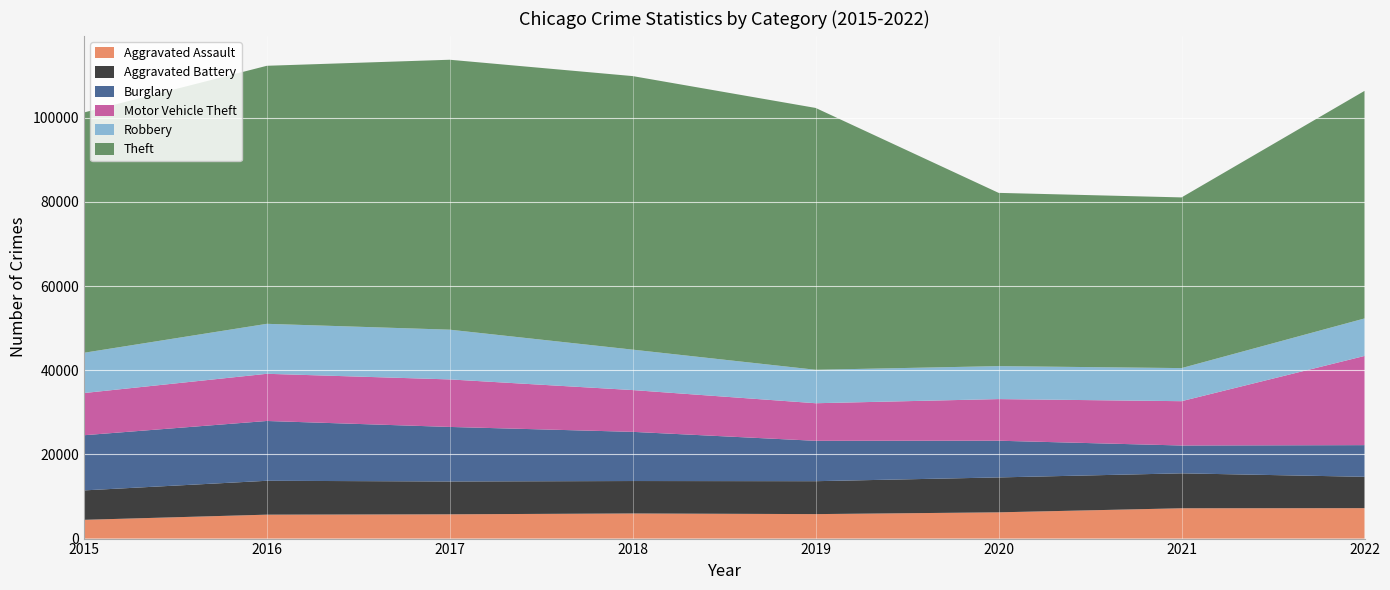

Reading left to right, extract all data points from this chart.

Aggravated Assault: 4455	5684	5767	5968	5814	6237	7201	7229
Aggravated Battery: 6990	8046	7801	7704	7820	8291	8299	7448
Burglary: 13104	14208	12955	11683	9591	8720	6612	7523
Motor Vehicle Theft: 10024	11210	11287	9926	8929	9891	10528	21185
Robbery: 9563	11870	11815	9601	7945	7830	7860	8906
Theft: 57087	61298	64126	64982	62200	41156	40548	54060